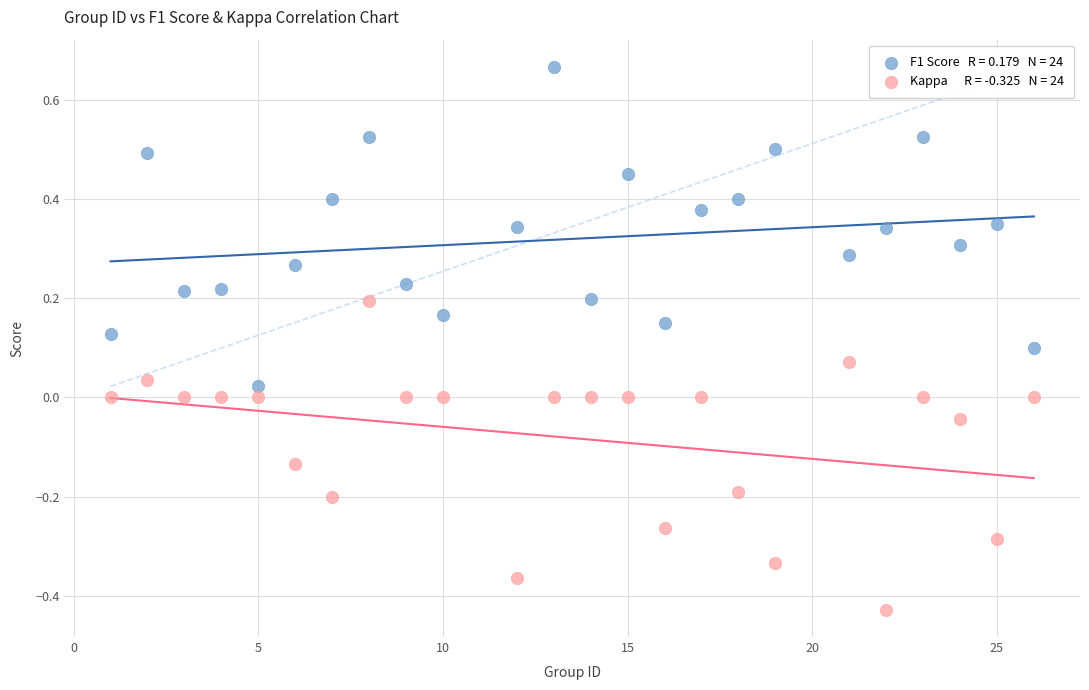

Across all data points, what is the range of Y values (max minus min)?

1.1